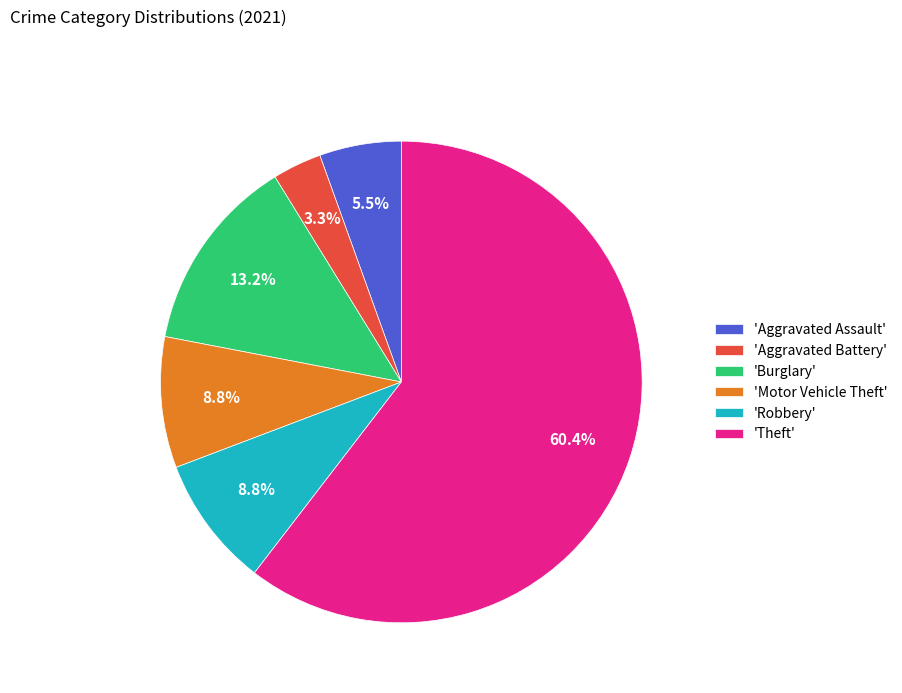

What is the largest slice in the pie chart?

'Theft'